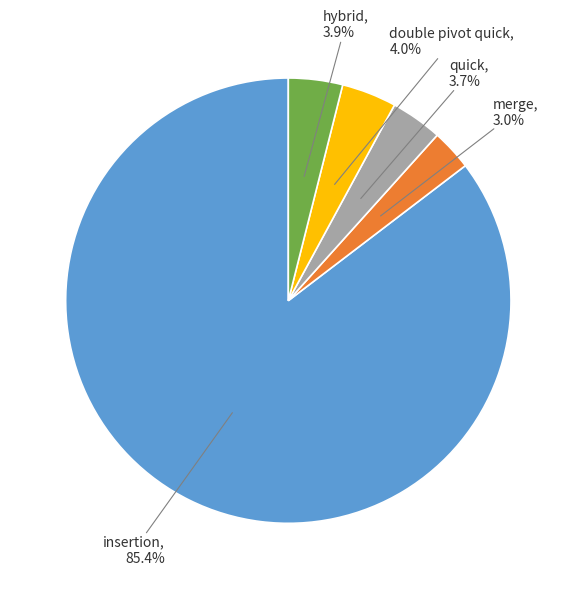

Does any single category account for the majority?

Yes